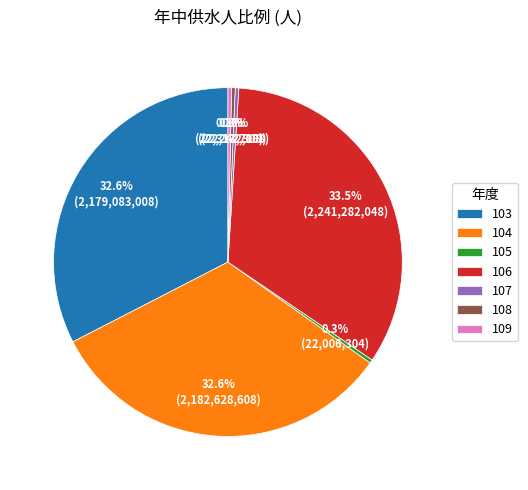

What percentage do 104 and 107 together represent?

32.9%